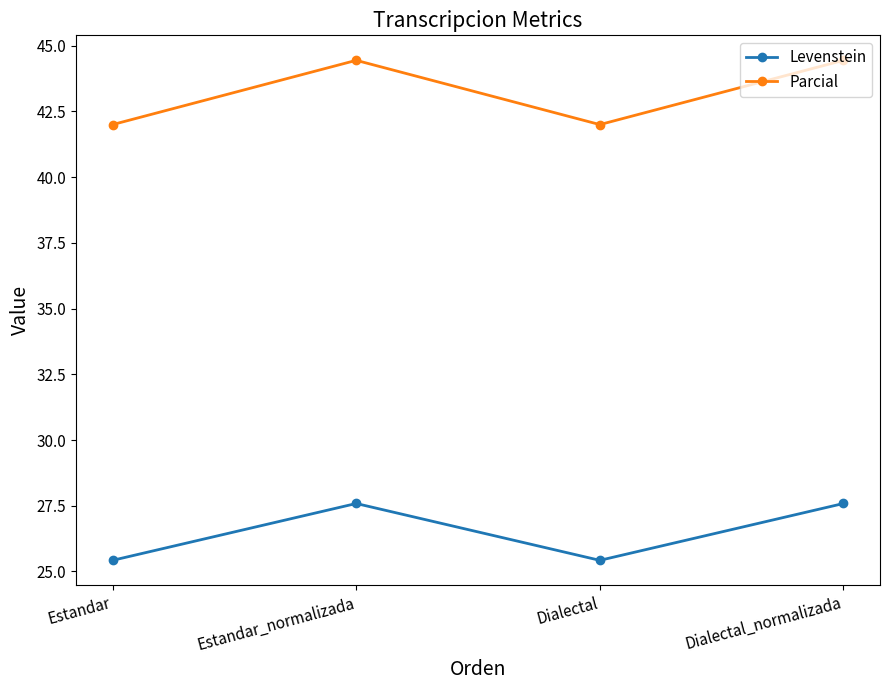

What position from the right is Dialectal?

2